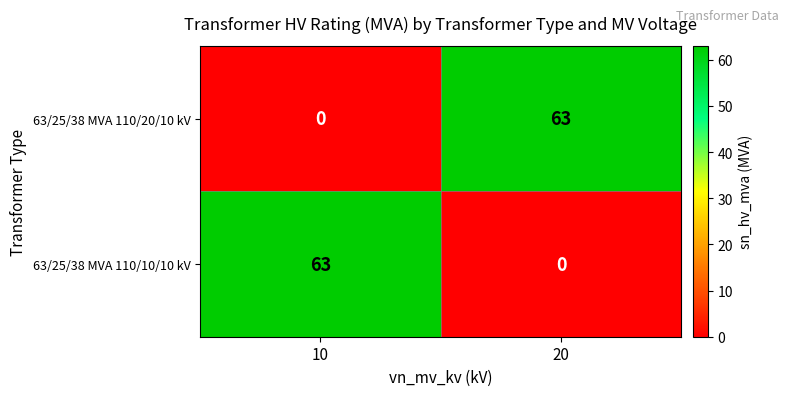

What is the difference between the highest and lowest values at 20?

63